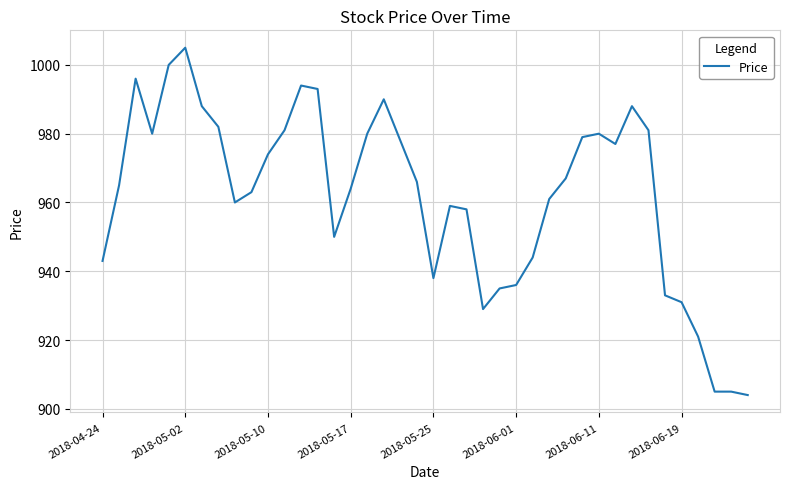

What is the maximum value shown in the chart?

1005